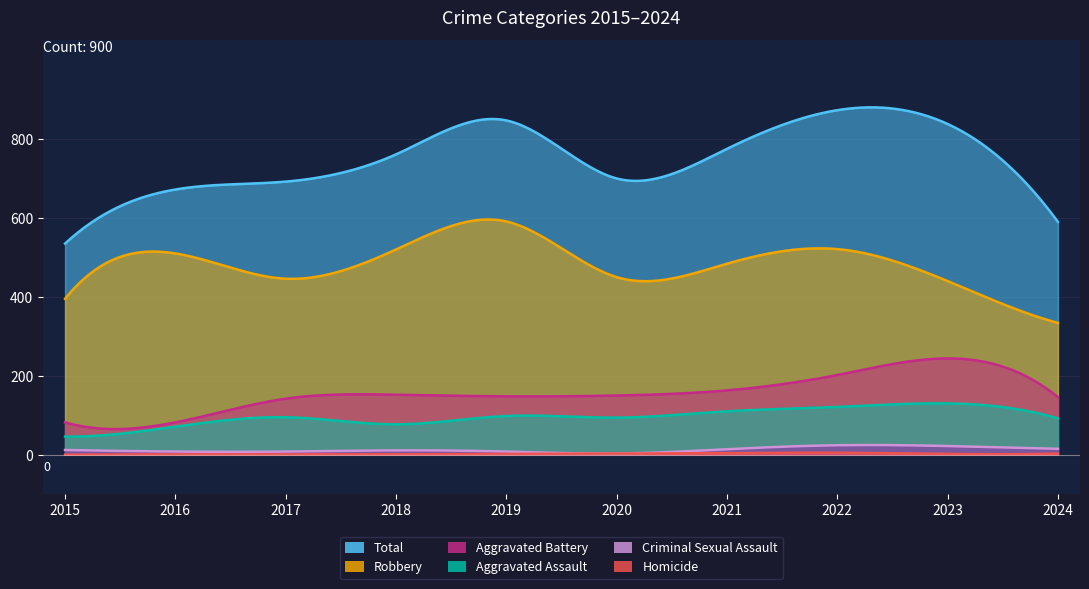

Reading left to right, transcribe all the data shown in this chart.

Aggravated Assault: 2015=46	2016=71	2017=95	2018=77	2019=98	2020=94	2021=110	2022=121	2023=130	2024=92
Aggravated Battery: 2015=82	2016=82	2017=142	2018=152	2019=148	2020=150	2021=163	2022=202	2023=244	2024=146
Criminal Sexual Assault: 2015=12	2016=8	2017=8	2018=11	2019=8	2020=3	2021=14	2022=24	2023=22	2024=15
Homicide: 2015=0	2016=1	2017=1	2018=1	2019=2	2020=3	2021=4	2022=5	2023=2	2024=3
Robbery: 2015=395	2016=510	2017=446	2018=520	2019=591	2020=450	2021=484	2022=521	2023=440	2024=334
Total: 2015=535	2016=672	2017=692	2018=761	2019=847	2020=700	2021=775	2022=873	2023=838	2024=590